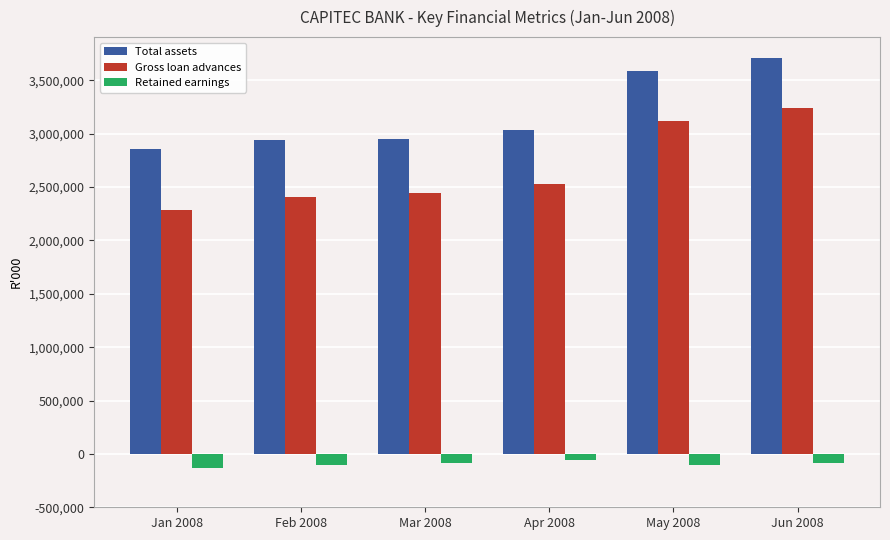

Rank the series at Jun 2008 from highest to lowest value.

Total assets, Gross loan advances, Retained earnings